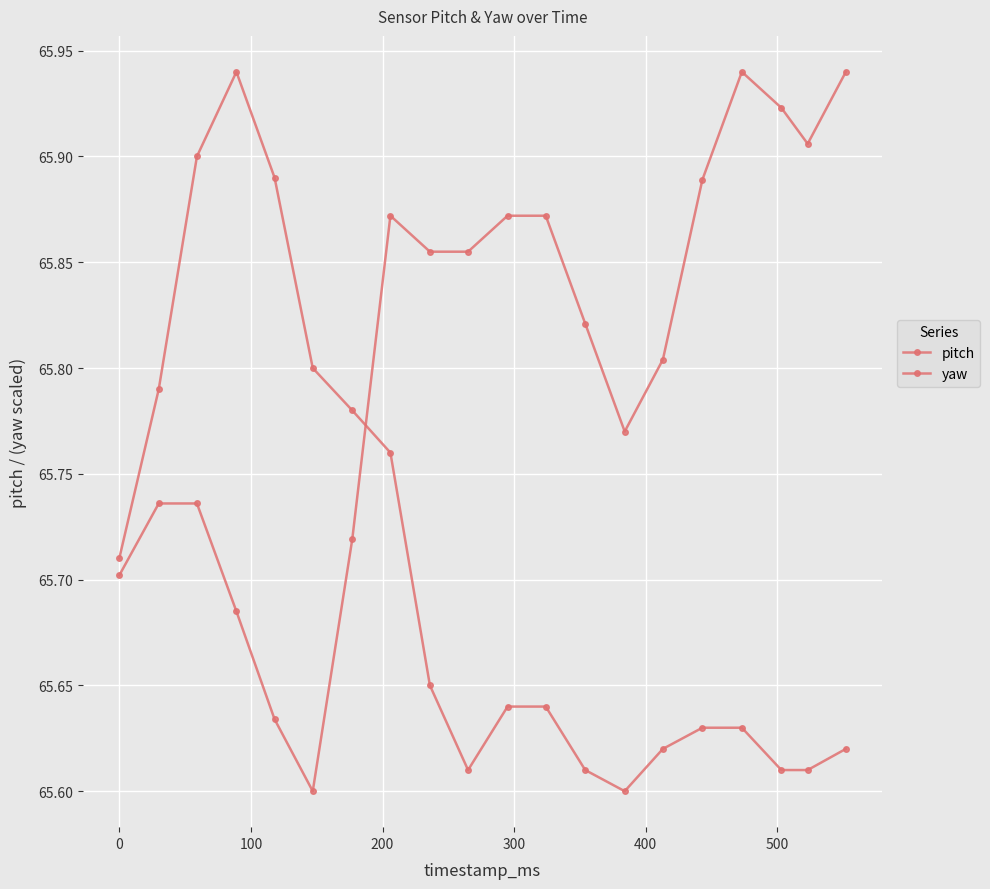

How many times do yaw and pitch cross each other?

1